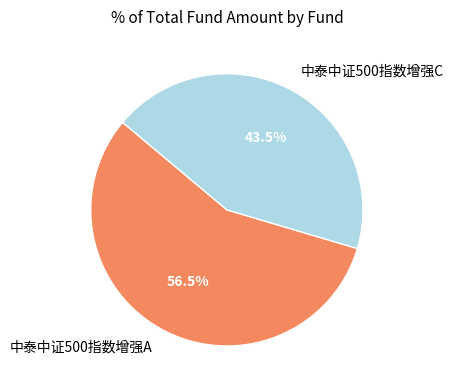

Between 中泰中证500指数增强A and 中泰中证500指数增强C, which is larger?

中泰中证500指数增强A